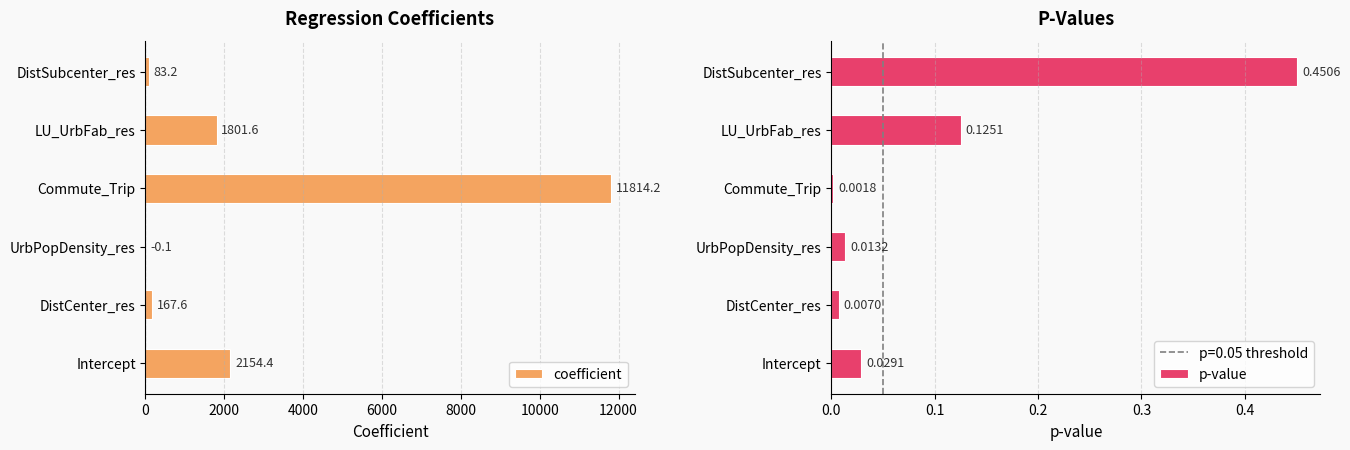

True or false: coefficient has a value of 504.8 at Intercept.

False